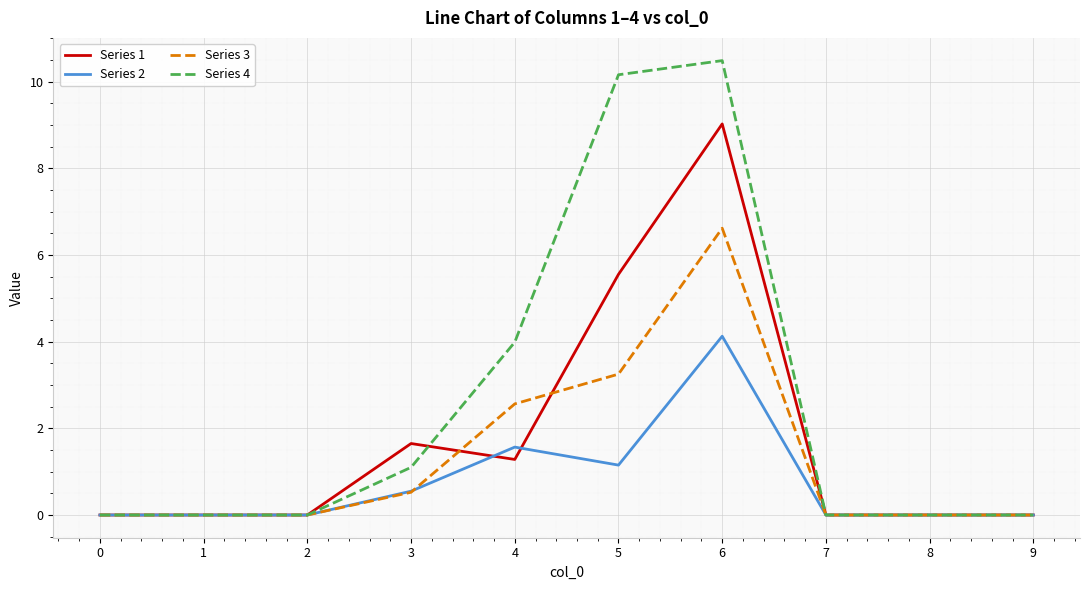

The Series 3 series shows 0.0 at 7. True or false?

True